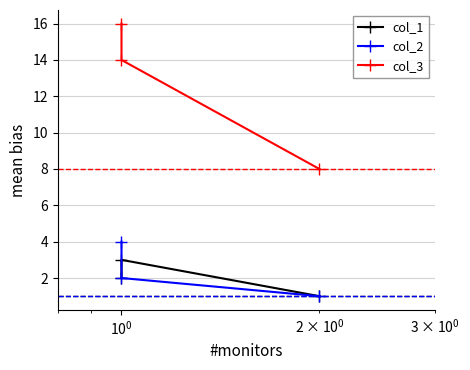

Read the col_2 value at 1.

2